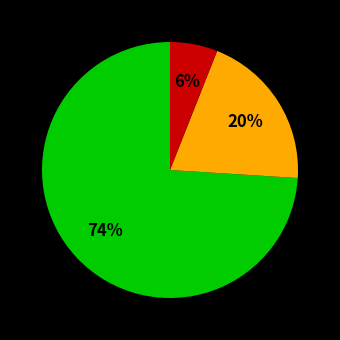

Does any single category account for the majority?

Yes